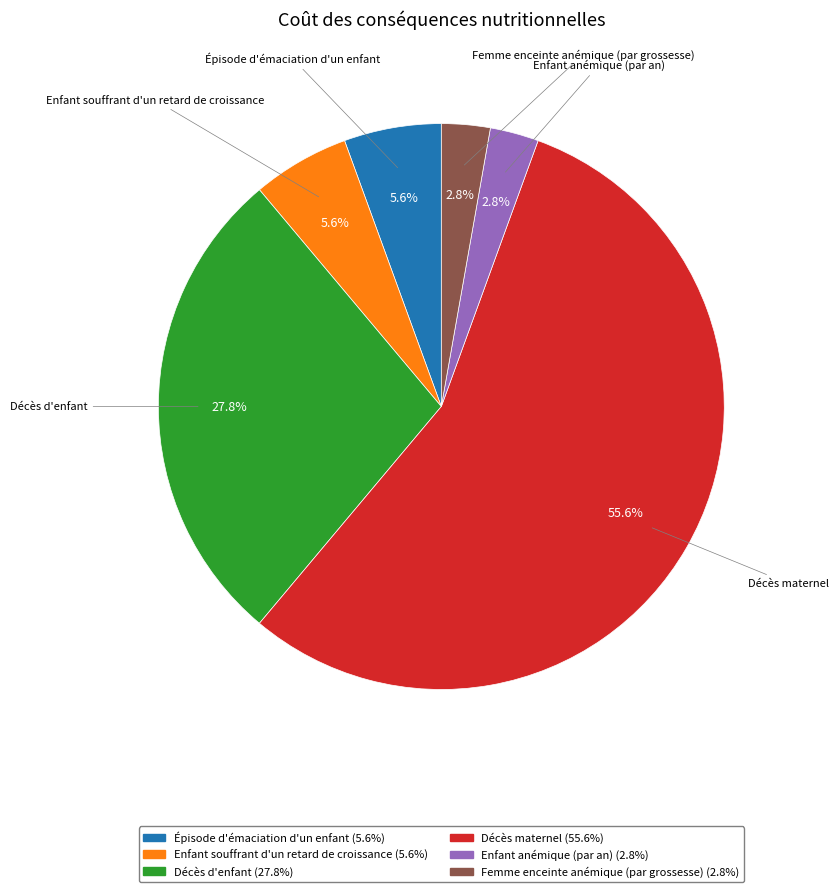

What is the largest slice in the pie chart?

Décès maternel